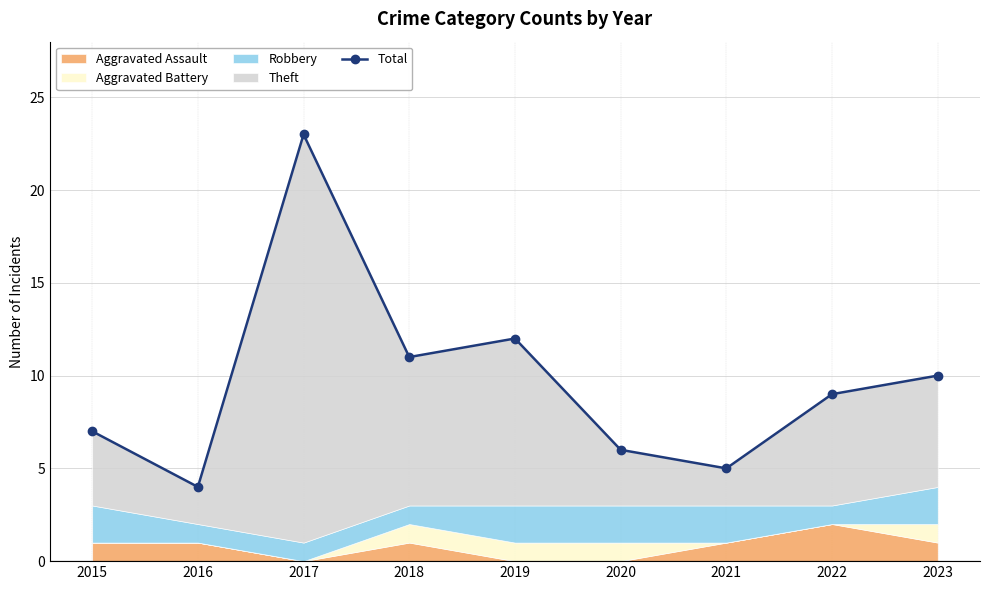

What is the value of the 4th point from the left?

11